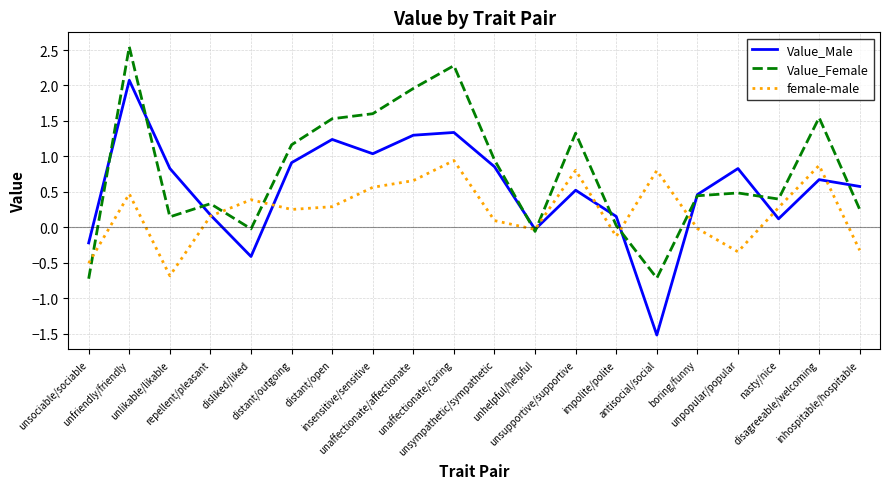

What is the spread (max minus min) of values at unaffectionate/affectionate?

1.3